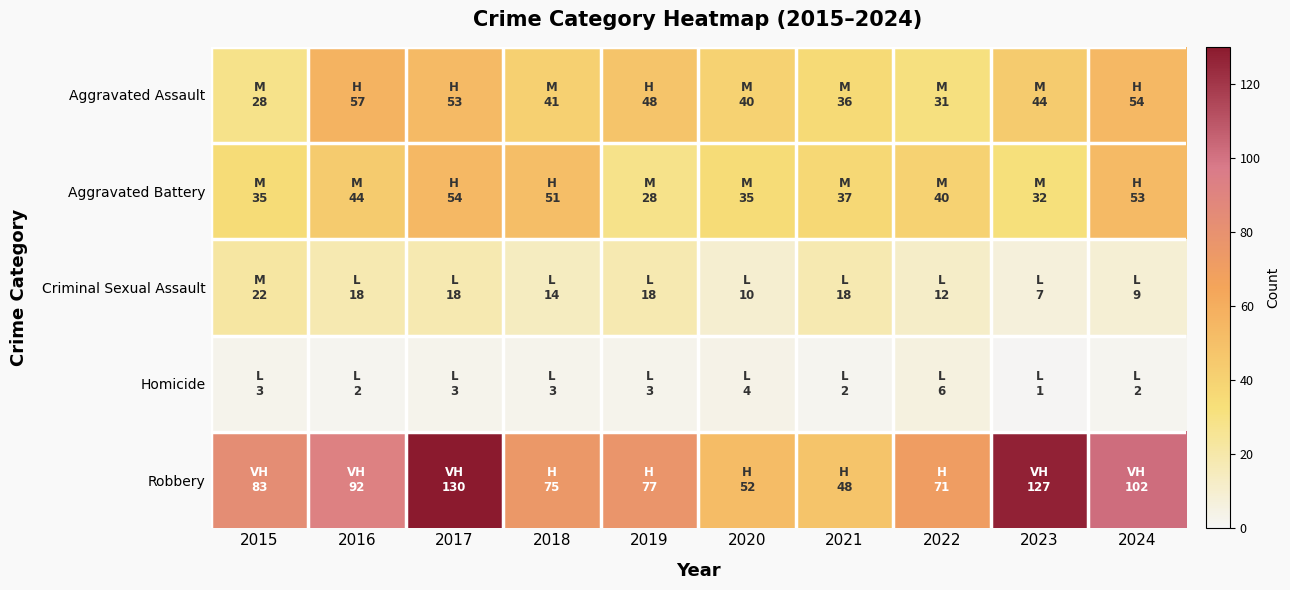

Rank the series at 2022 from highest to lowest value.

Robbery, Aggravated Battery, Aggravated Assault, Criminal Sexual Assault, Homicide